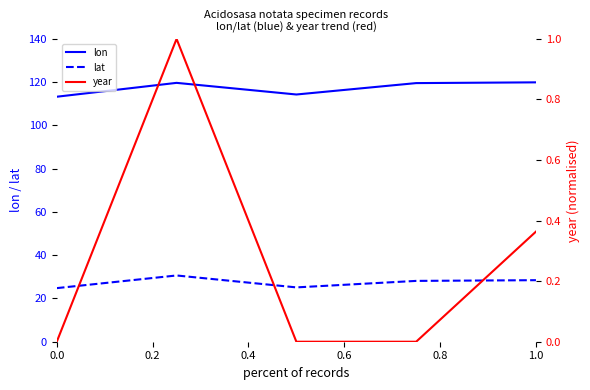

What is the total value across all series at 0.0?

138.1